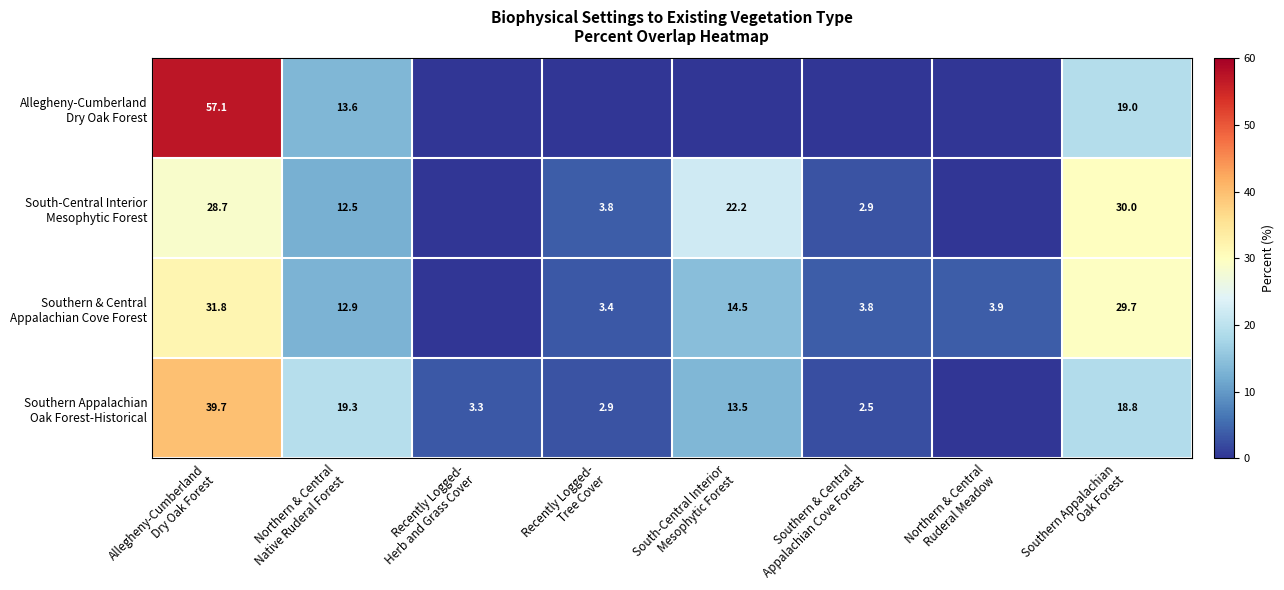

How many data points in South-Central Interior Mesophytic Forest are less than 12?

4